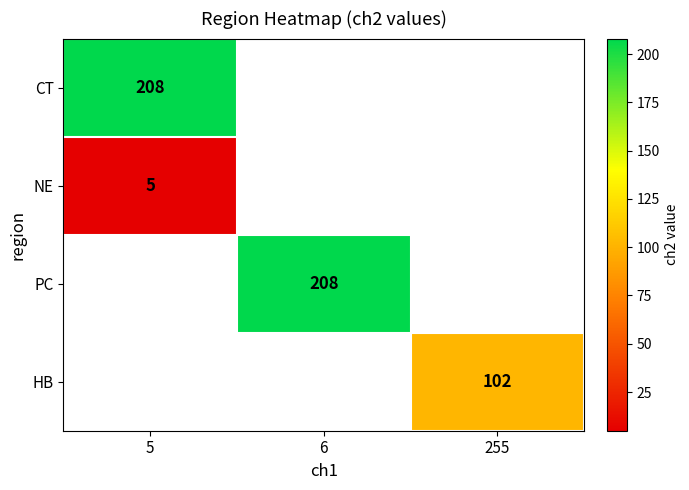

How many data points does each series have?

3